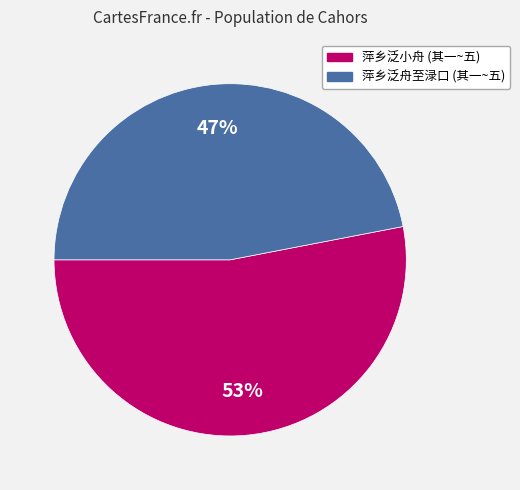

Is there a majority slice in this chart?

Yes